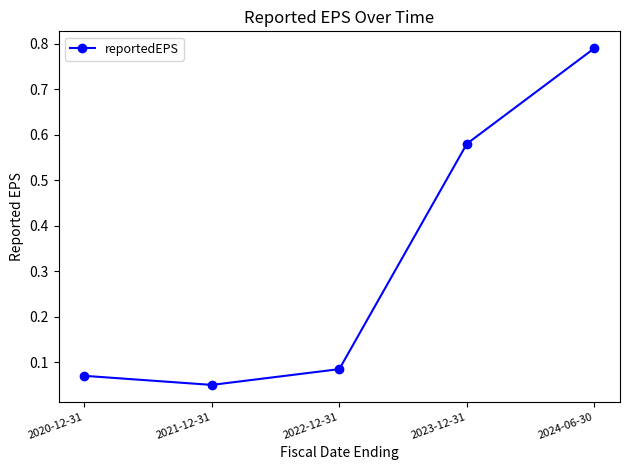

At which label is the value closest to 0?

2021-12-31